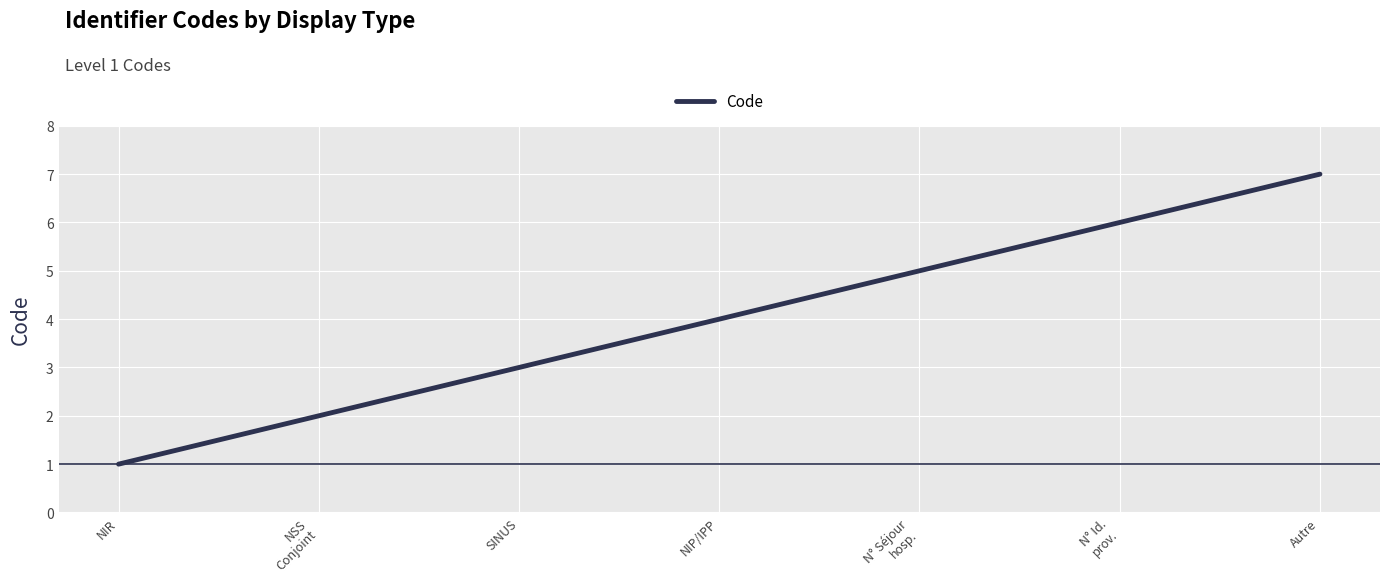

The value at N° Séjour
hosp. is 7. True or false?

False